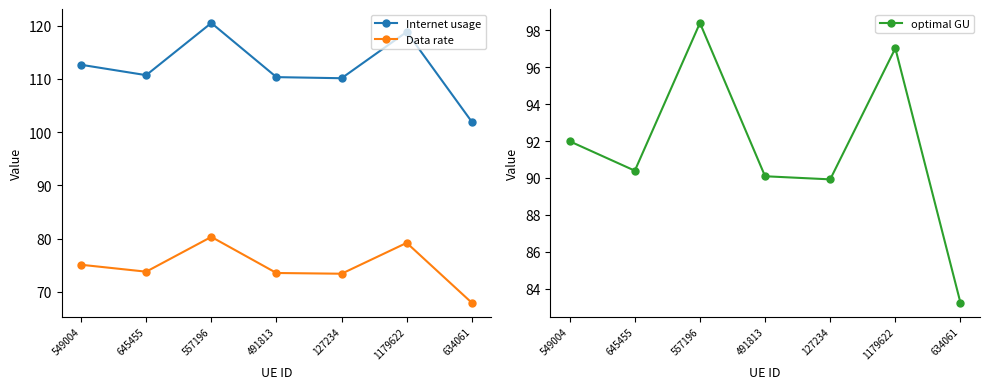

Reading left to right, list all the values displayed in this chart.

Internet usage: 112.7	110.7	120.5	110.3	110.1	118.8	101.9
Data rate: 75.1	73.8	80.3	73.6	73.4	79.2	68.0
optimal GU: 92.0	90.4	98.4	90.1	89.9	97.0	83.2